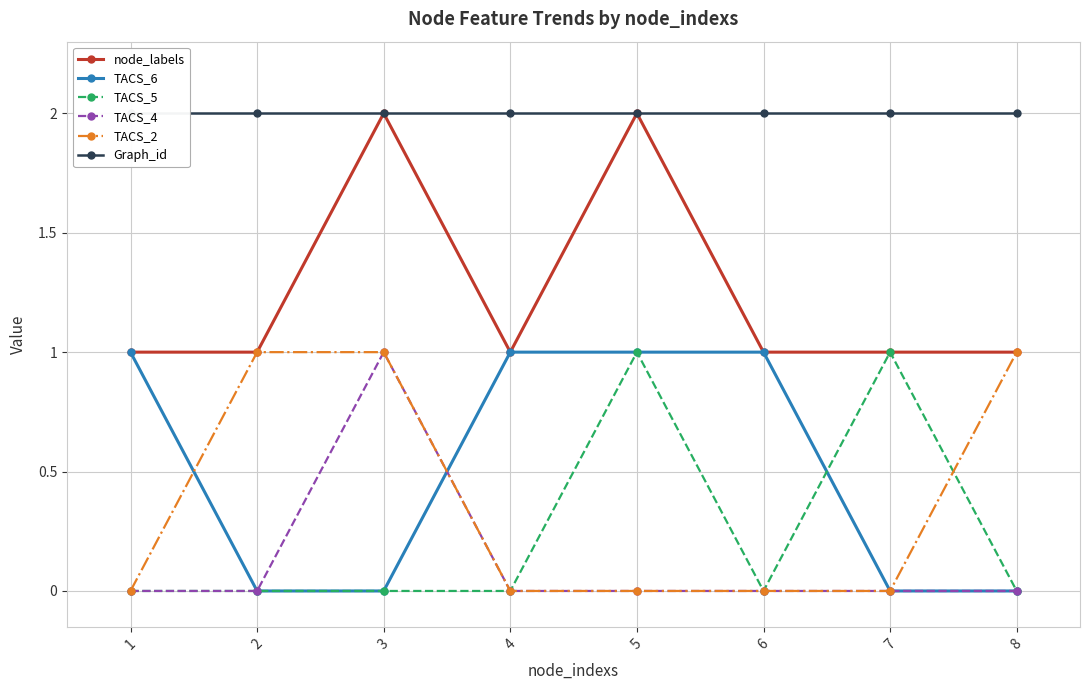

Is the value of Graph_id at 7 greater than the value of TACS_4 at 5?

Yes